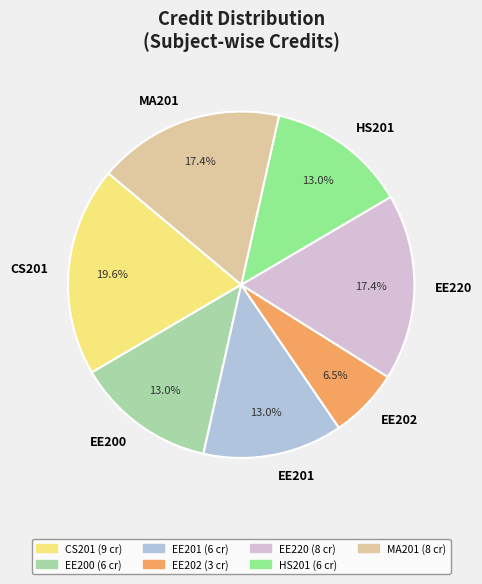

What percentage is the MA201 slice, to the nearest percent?

17%